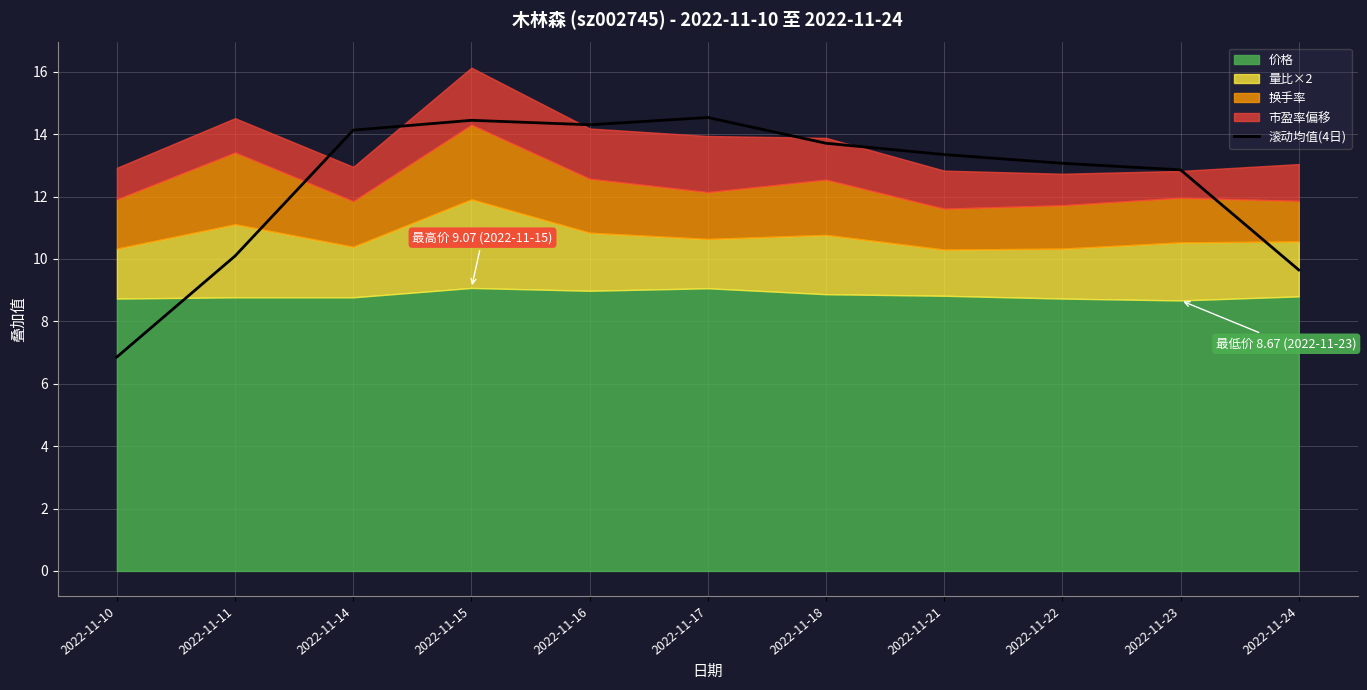

How many lines are shown in the chart?

1